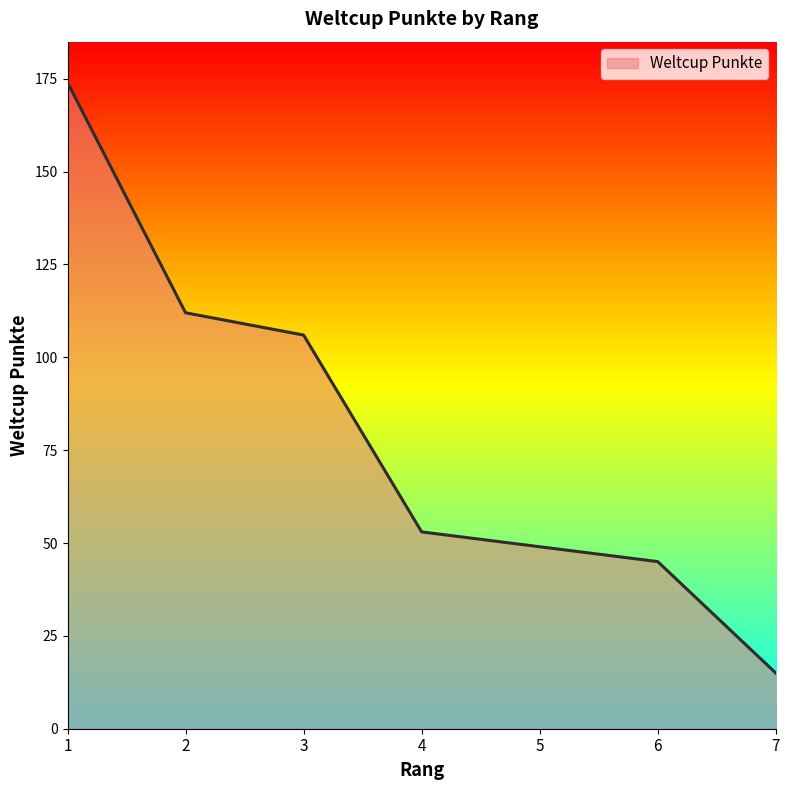

True or false: there are more than 1 points higher than both neighbors.

False